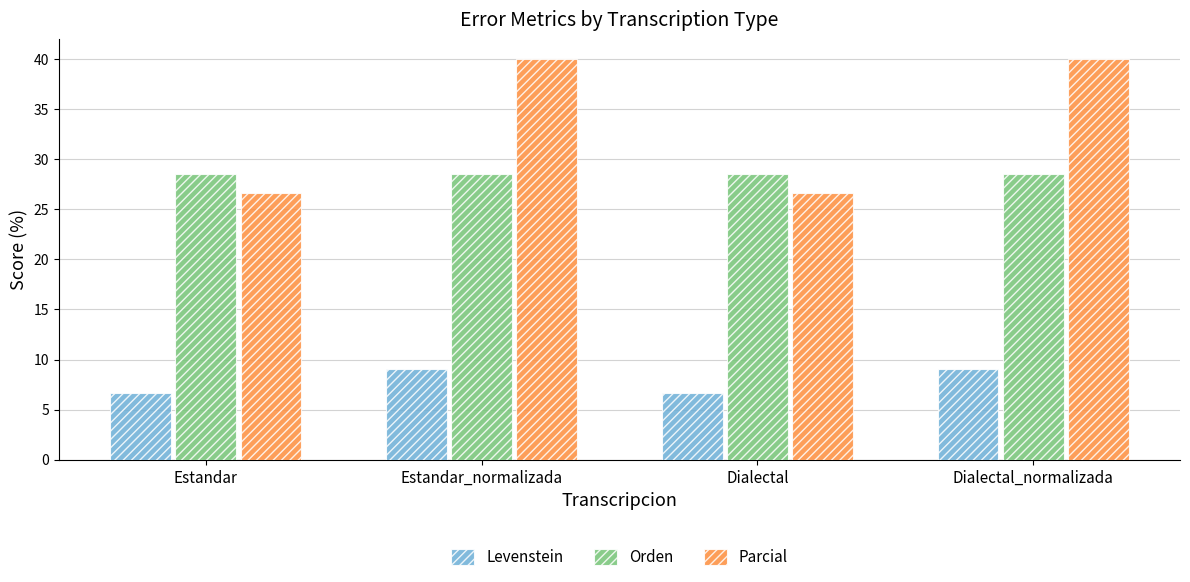

What is the label of the 3rd bar from the right?

Estandar_normalizada